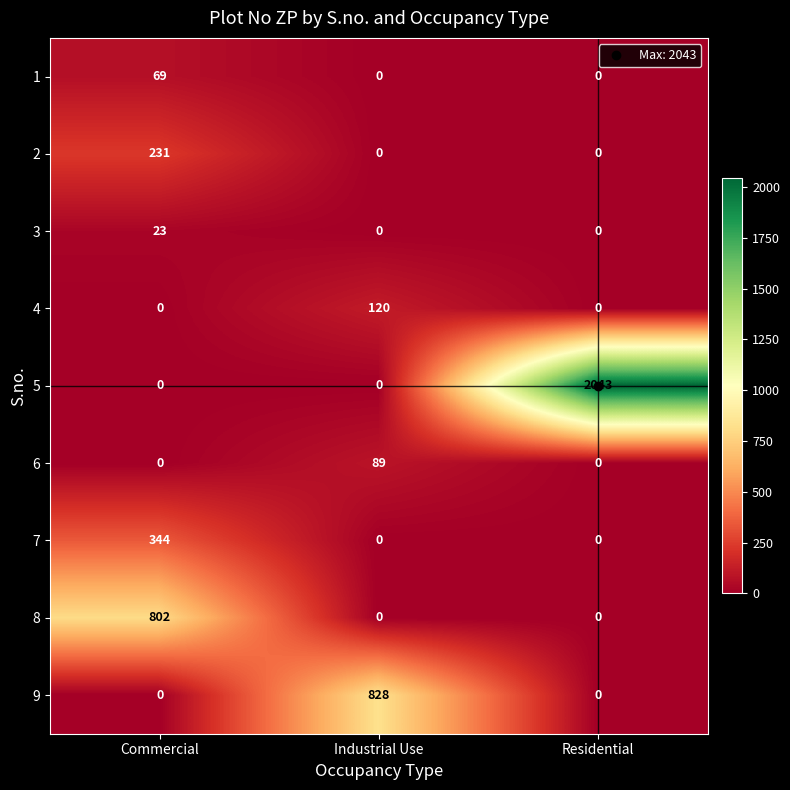

At which label does 5 reach its peak?

Residential